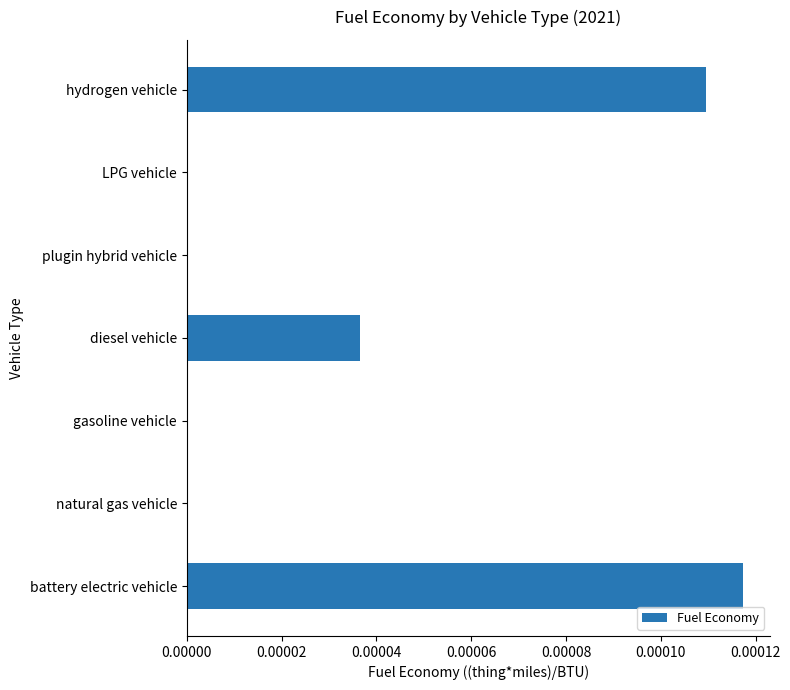

How many values are between 0 and 1?

7